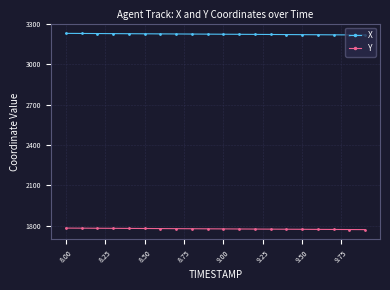

True or false: X and Y intersect in this chart.

False